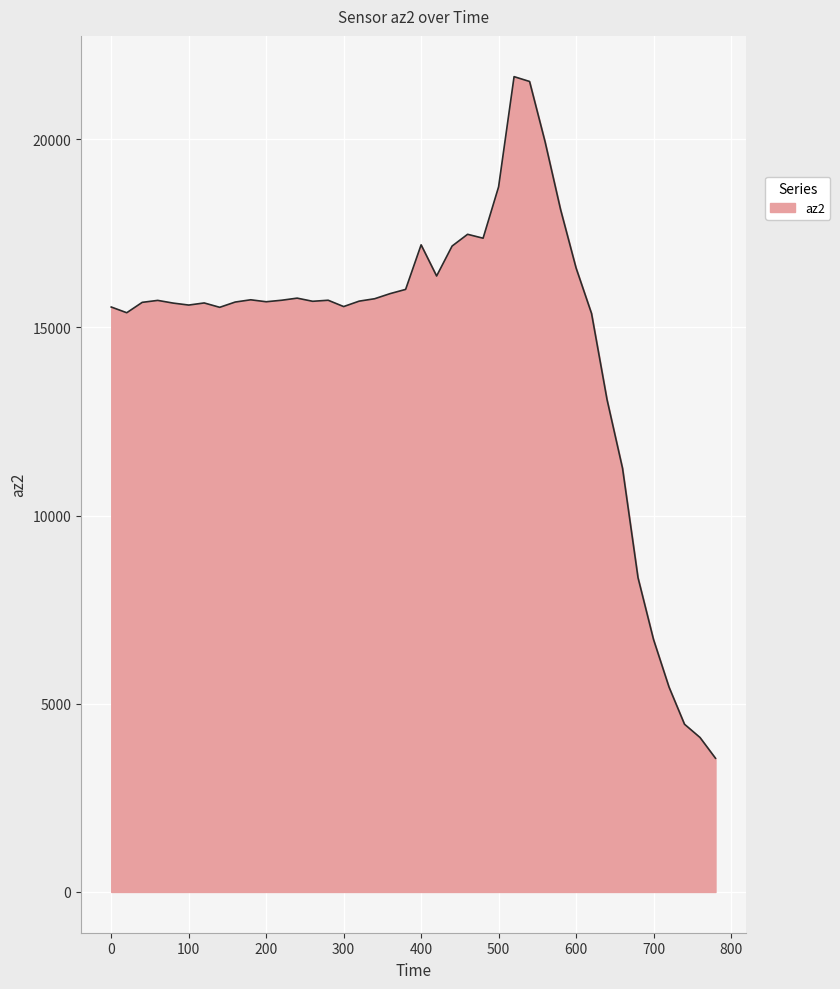

What is the minimum value shown in the chart?

3552